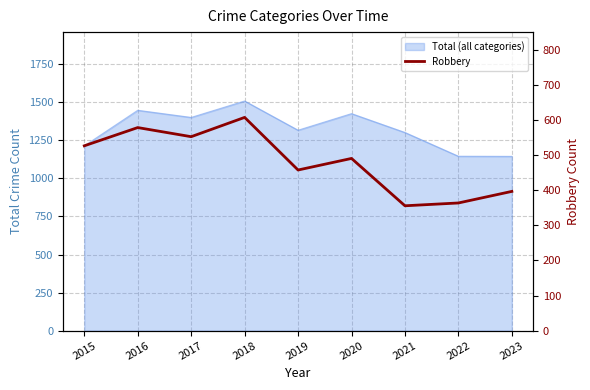

How many points are lower than both their immediate neighbors (excluding endpoints)?

3